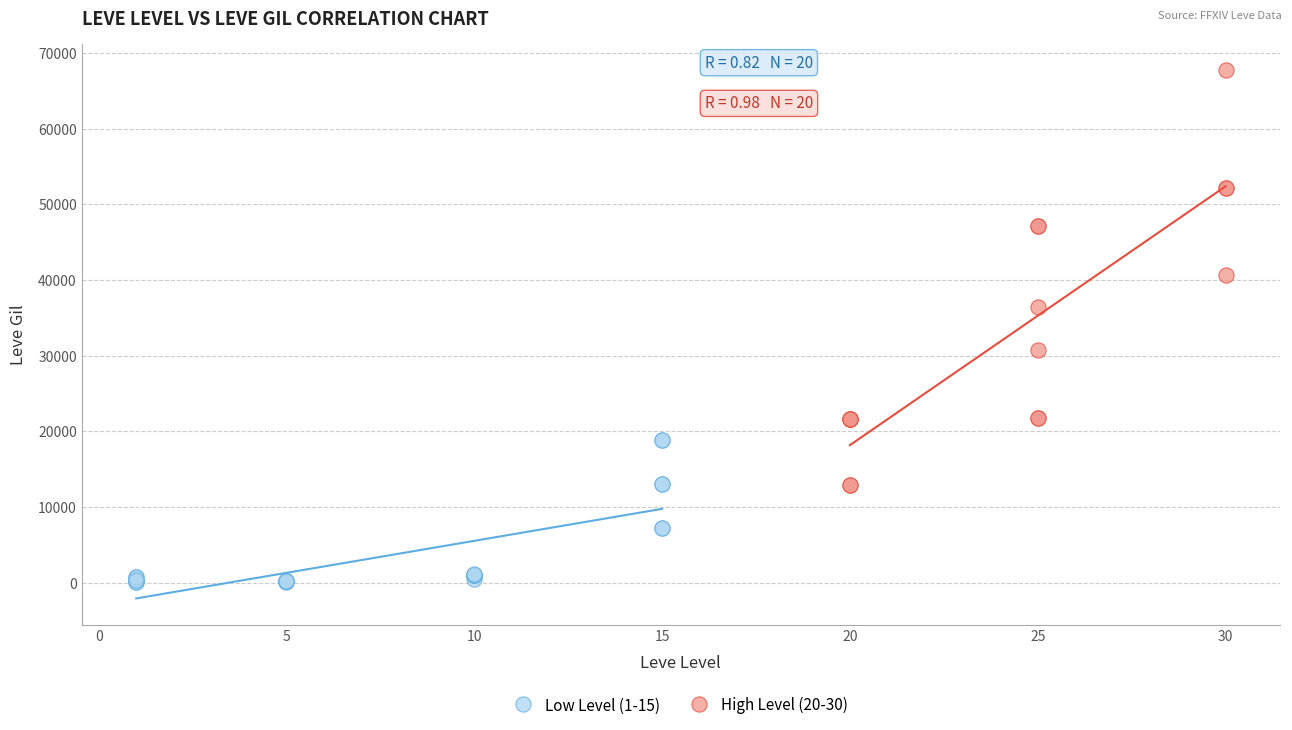

Which series contains the highest Y value?

High Level (20-30)